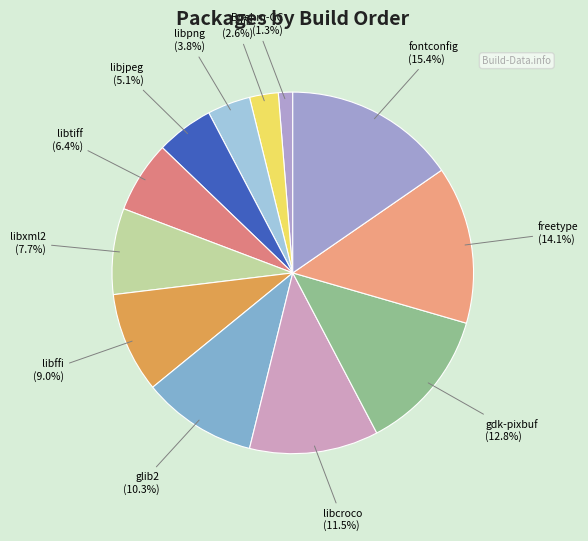

Is it true that zlib is 3% of the pie?

True